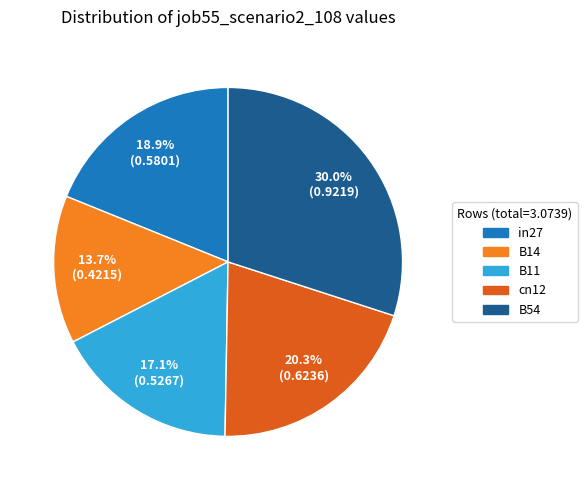

The cn12 slice represents 6% of the pie. True or false?

False